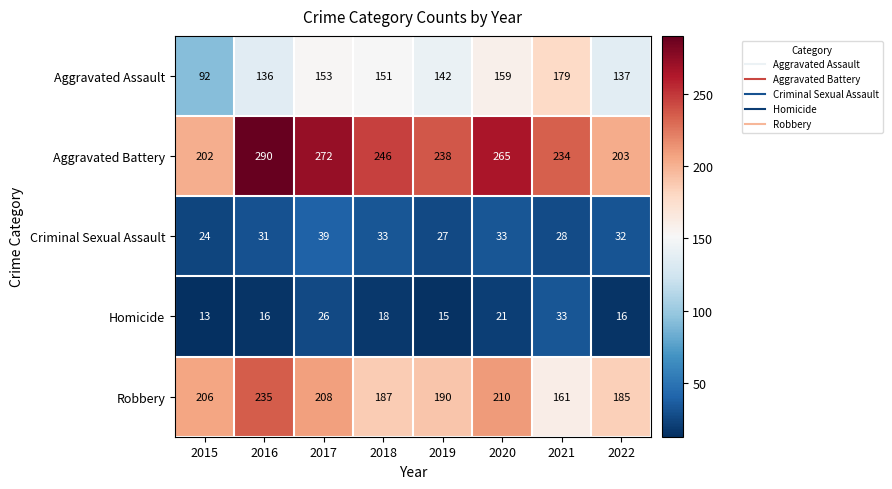

What is the difference between the highest and lowest values at 2019?

223